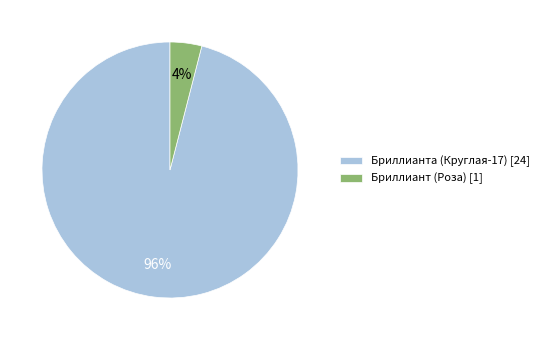

To the nearest percent, what is the difference between the largest and smallest slice percentages?

92%